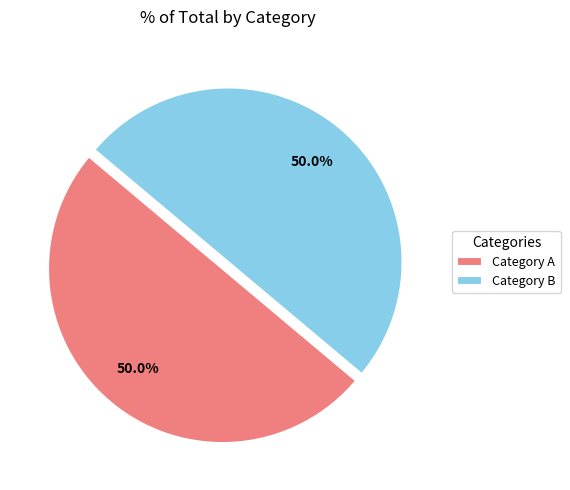

What is the total percentage of Category B and Category A?

100.0%